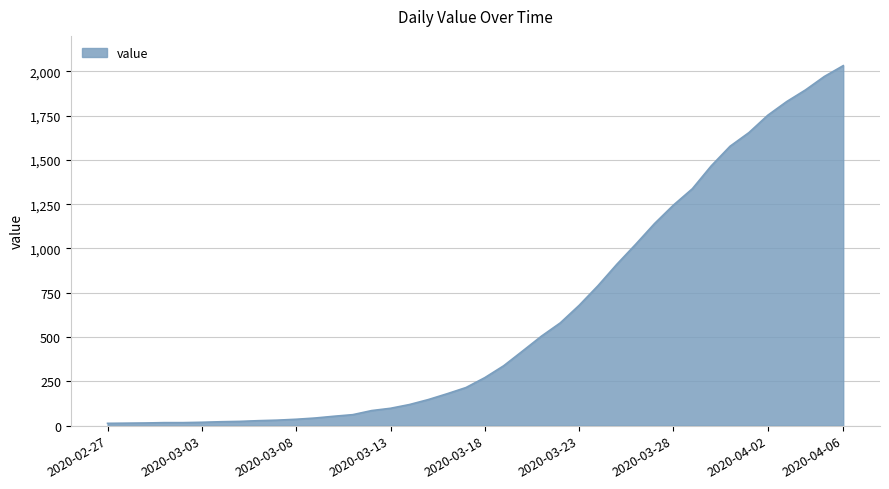

What is the greatest value displayed?

2032